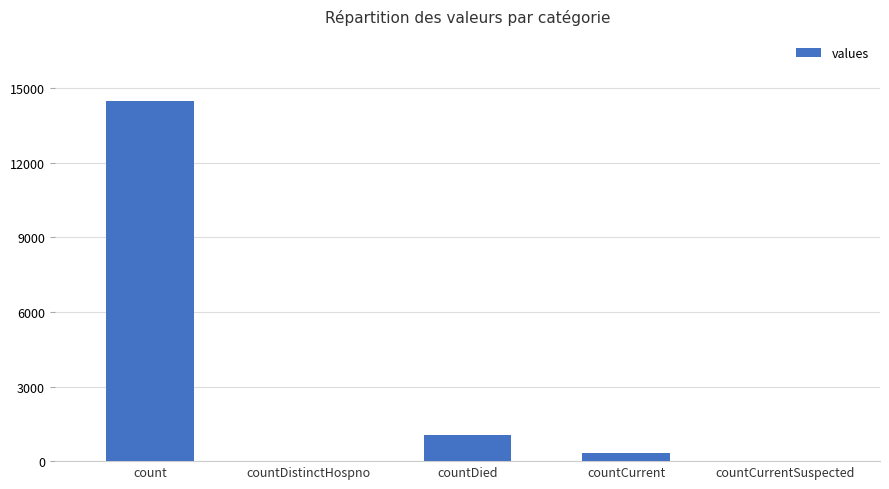

Reading right to left, list all the values displayed in this chart.

countCurrentSuspected=0	countCurrent=345	countDied=1033	countDistinctHospno=0	count=14488